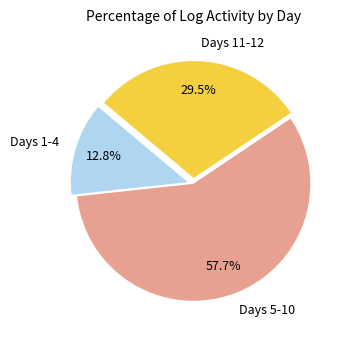

What is the ratio of the value at Days 11-12 to the value at Days 1-4?

2.3